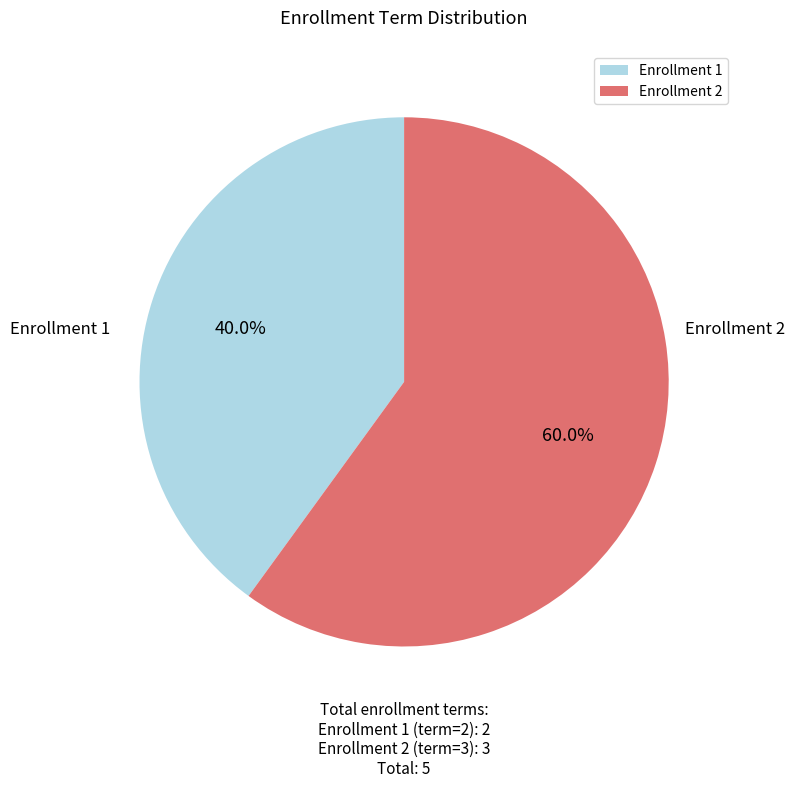

Rank the categories by value from lowest to highest.

Enrollment 1, Enrollment 2